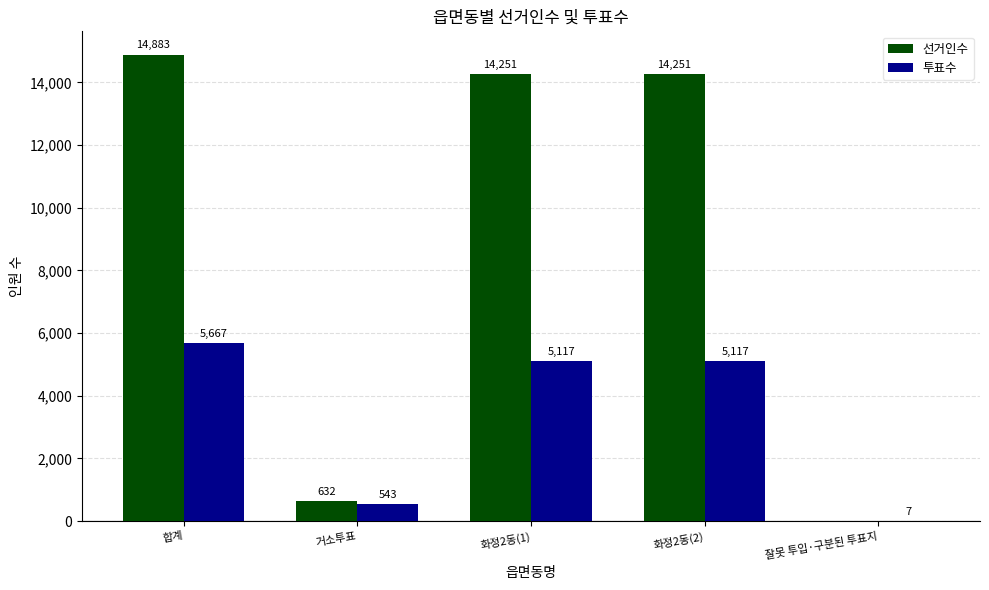

Between 합계 and 잘못 투입·구분된 투표지, which series saw the biggest shift?

선거인수